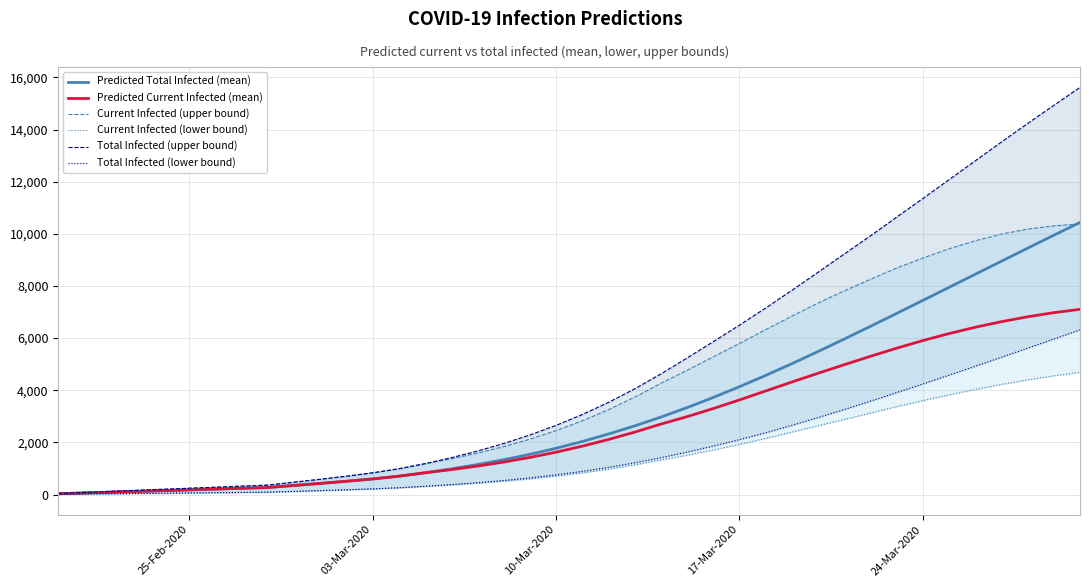

After their last crossing, which series has the higher values: Predicted Total Infected (mean) or Current Infected (upper bound)?

Predicted Total Infected (mean)